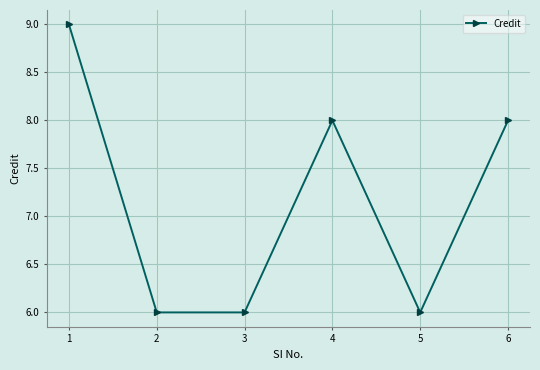

What is the sum of all values?

43